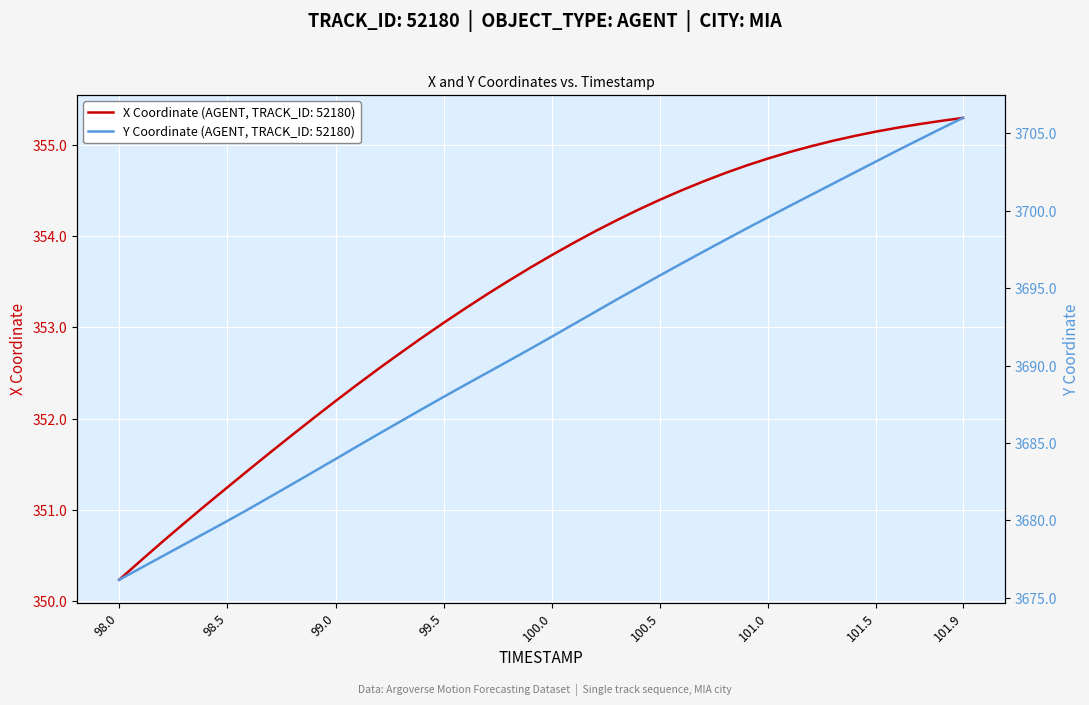

At which label does X Coordinate (AGENT, TRACK_ID: 52180) reach its minimum?

98.0